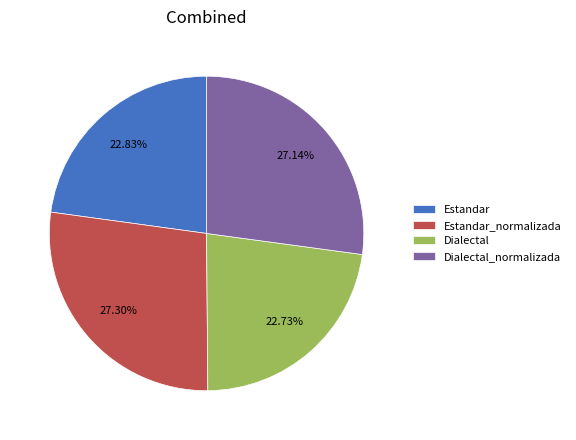

To the nearest percent, what is the difference between the largest and smallest slice percentages?

5%